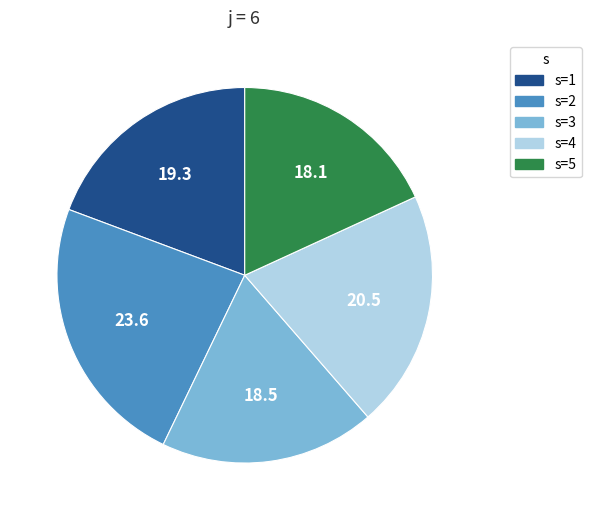

Is there any slice that represents more than half of the pie?

No